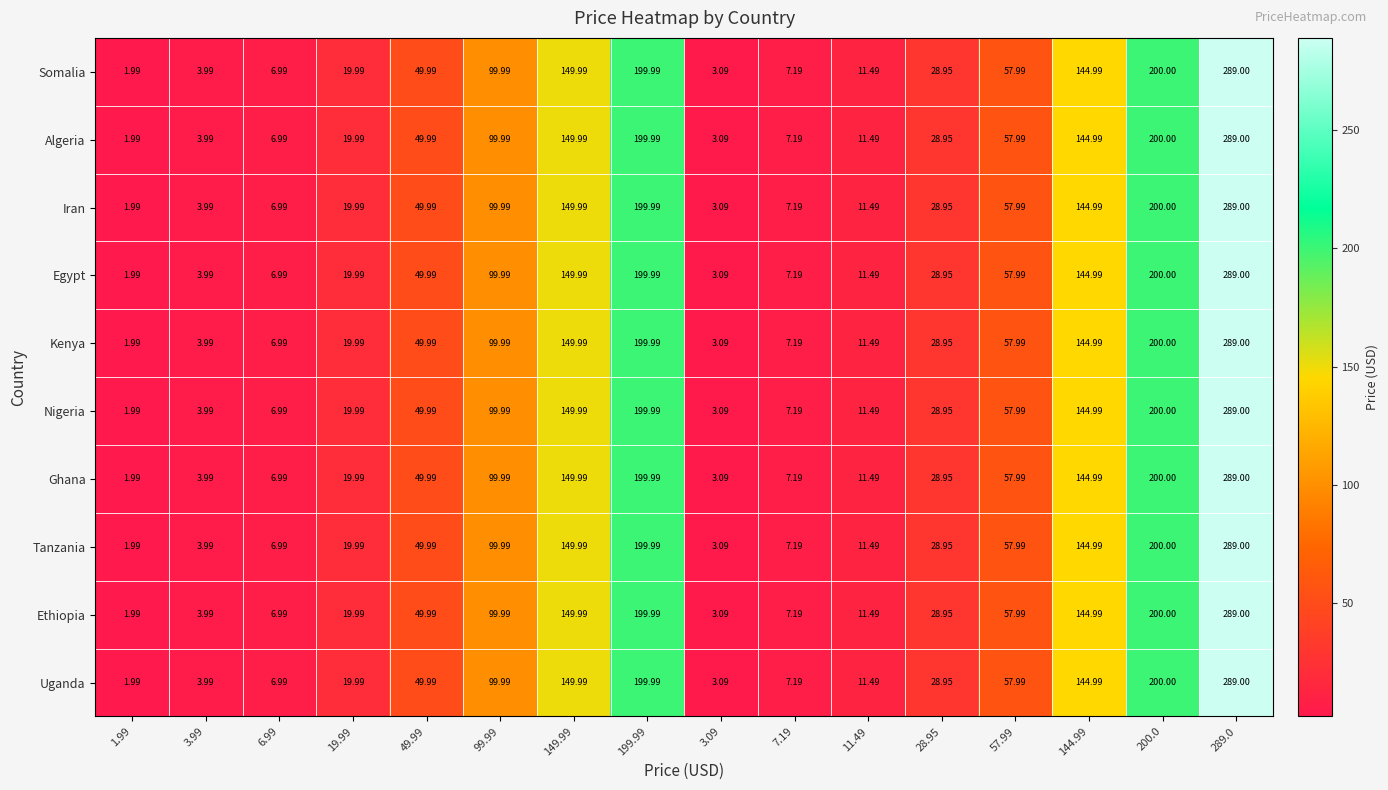

Is the value of Algeria at 49.99 greater than the value of Ethiopia at 144.99?

No